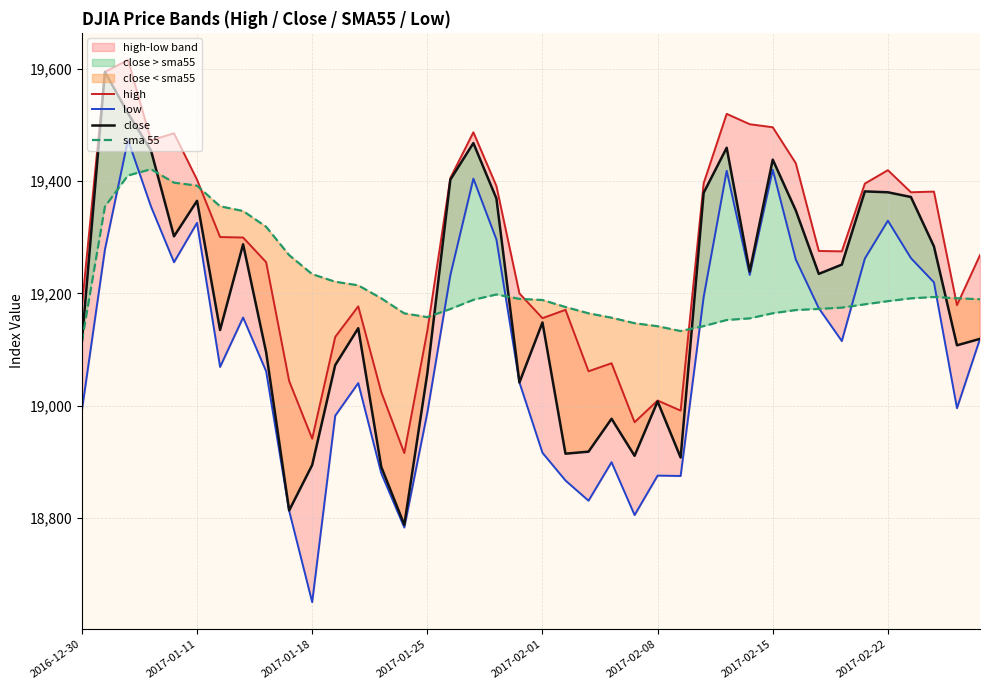

What is the maximum value for close?

19594.2